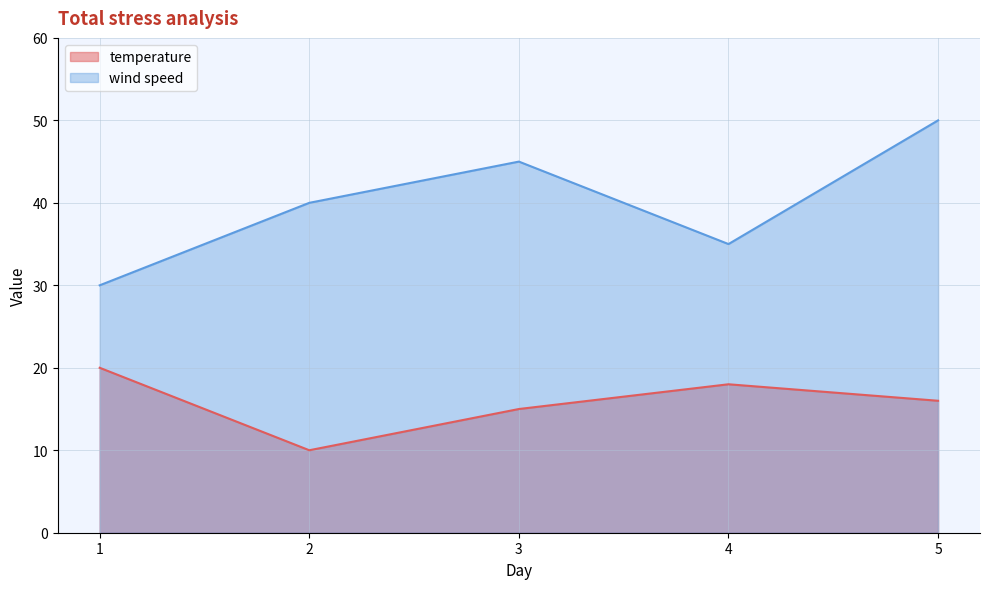

At which category does temperature reach its first local peak?

4